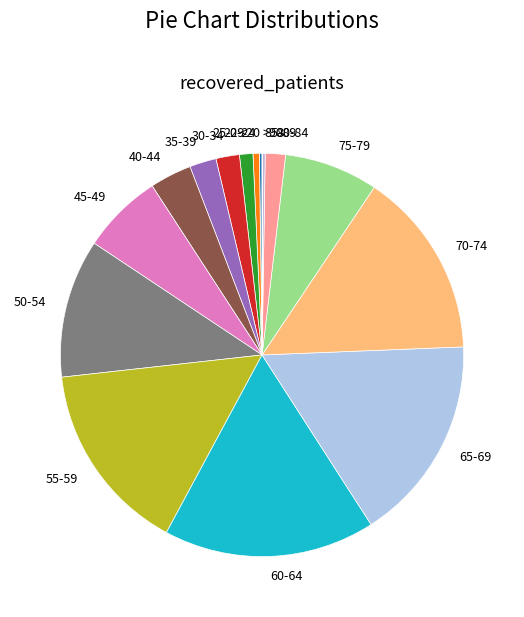

What is the ratio of the value at 35-39 to the value at 80-84?

1.3